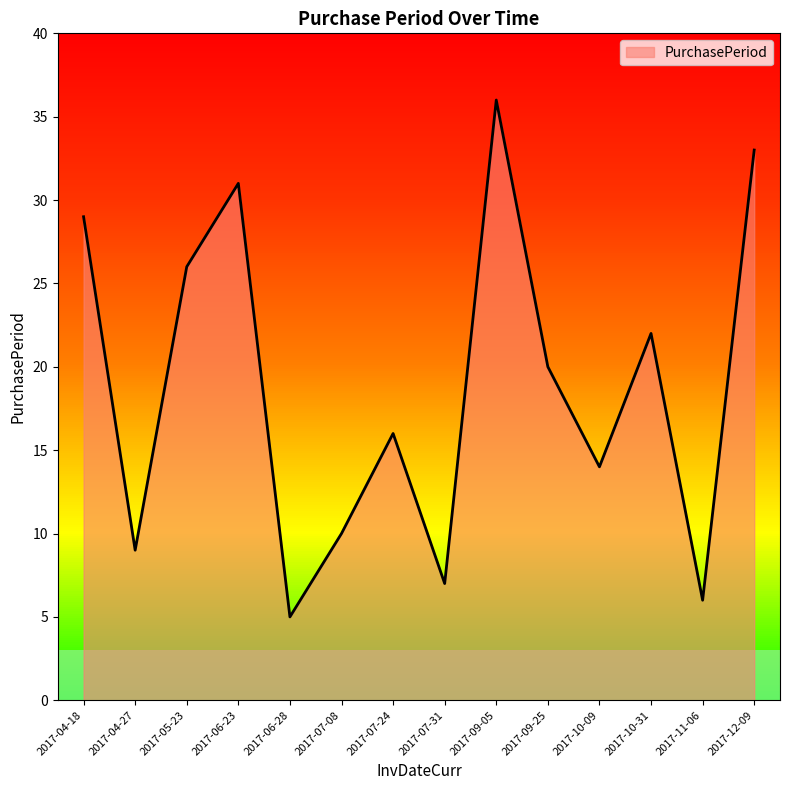

What is the sum of all values?

264